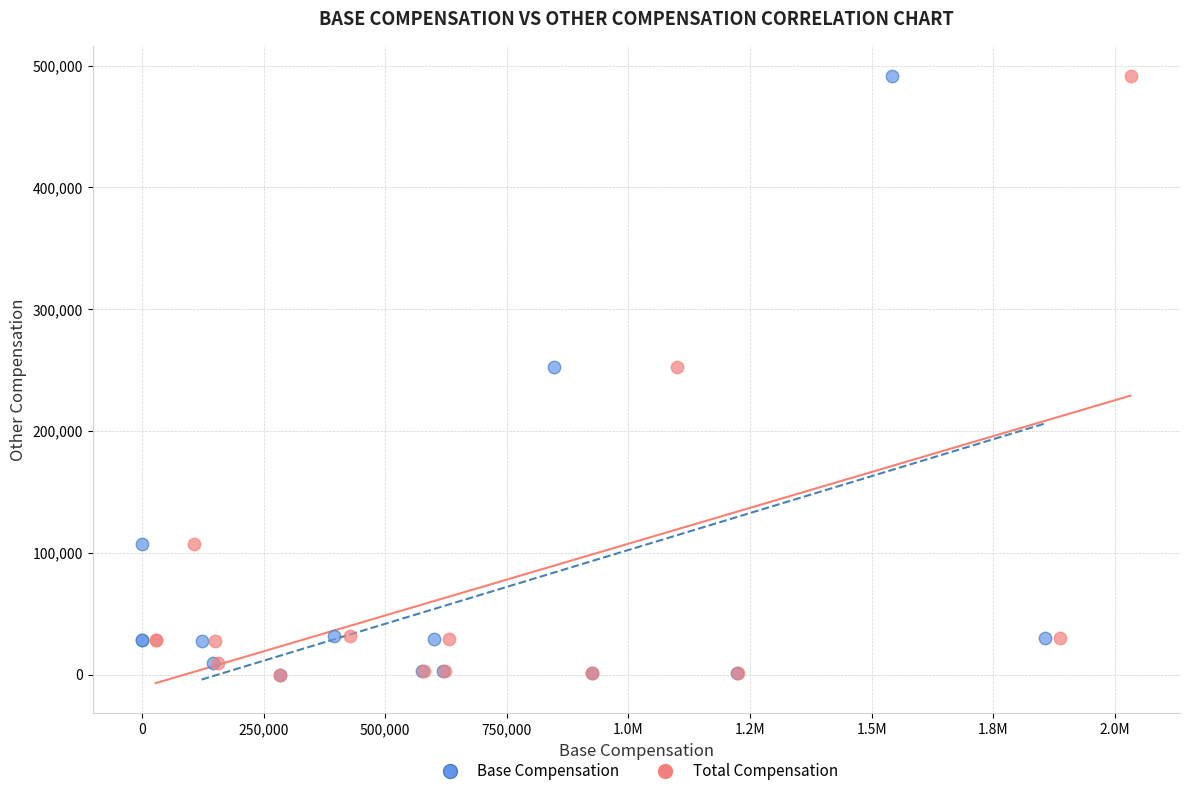

What are all the series names shown in the legend?

Base Compensation, Total Compensation